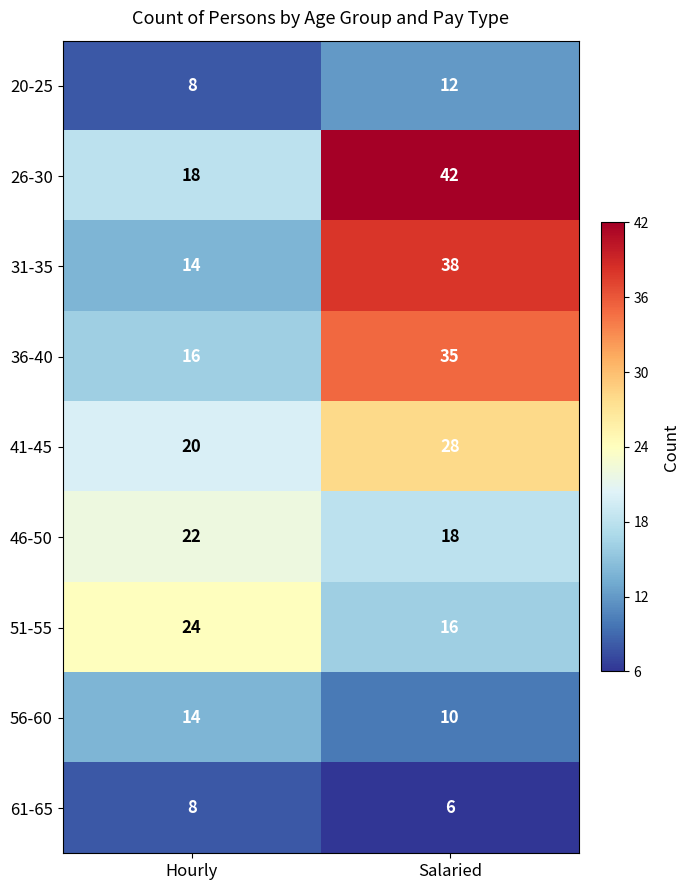

Which series has the largest total across all categories?

26-30